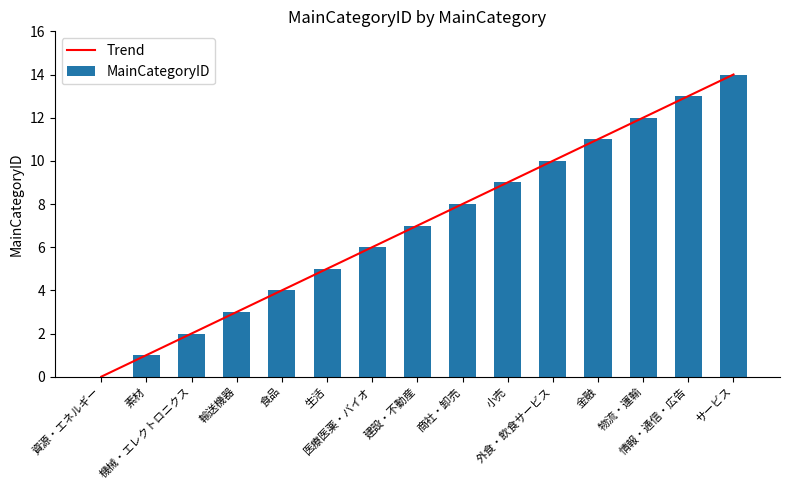

Does the chart contain stacked bars?

No